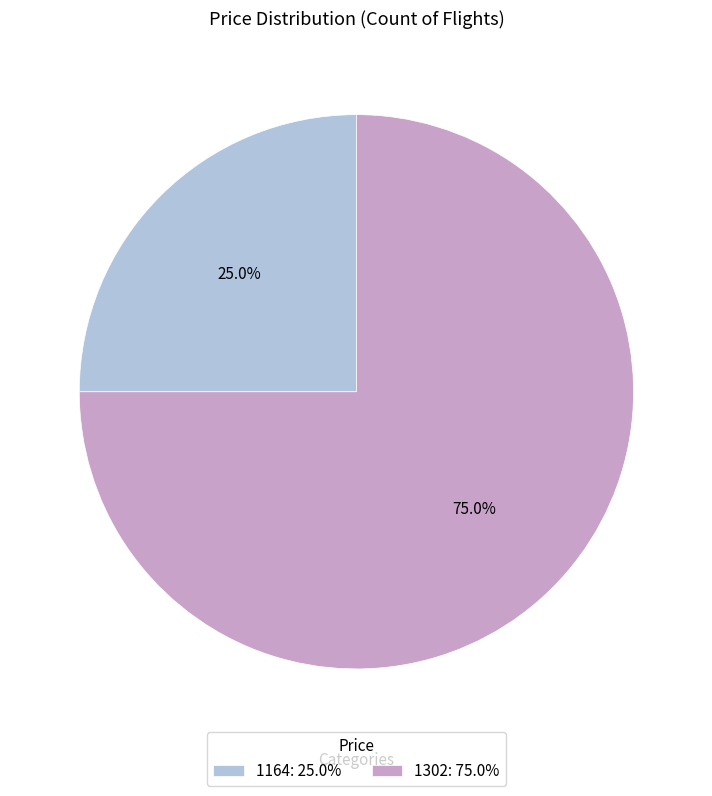

Between 1164: 25.0% and 1302: 75.0%, which is larger?

1302: 75.0%